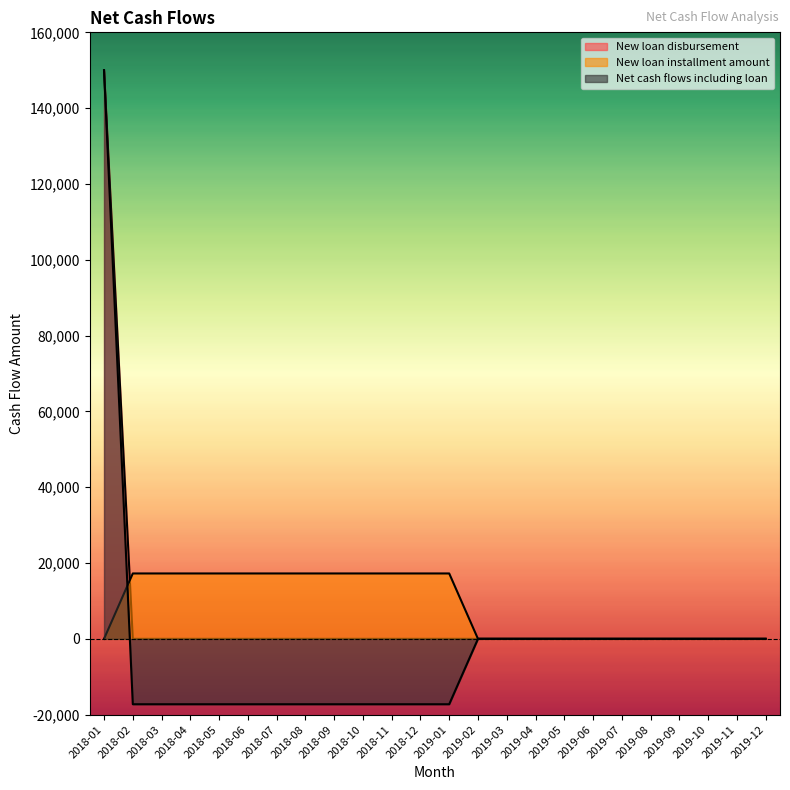

How many values in New loan installment amount are above zero?

12